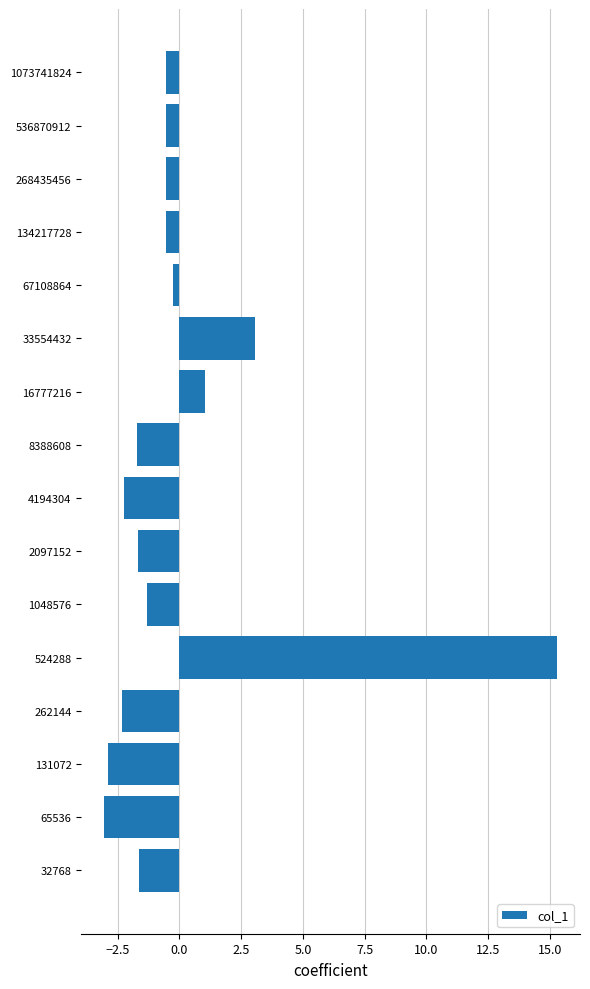

What is the approximate value at 268435456?

-0.6